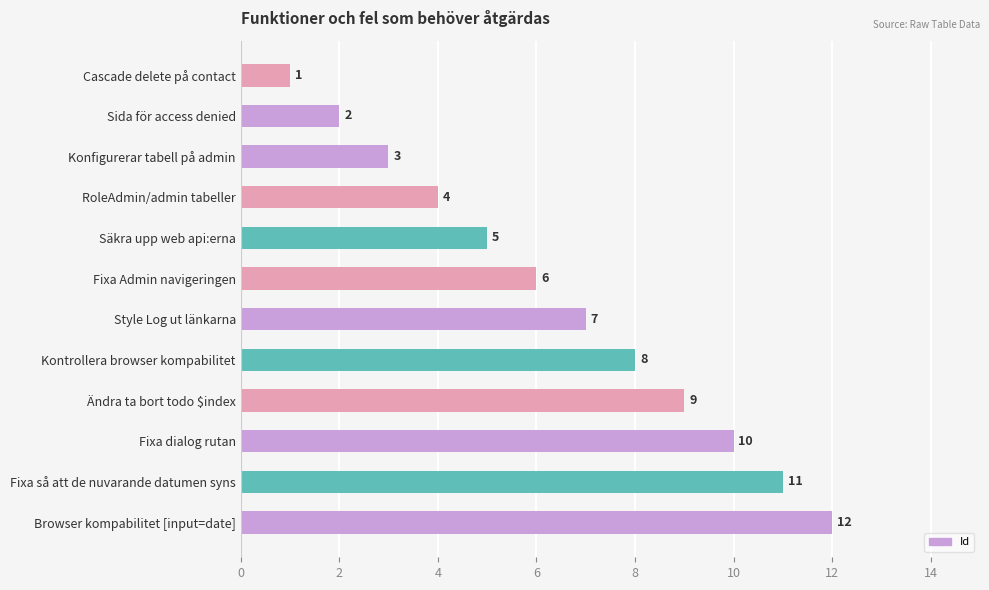

Rank the categories by value from highest to lowest.

Browser kompabilitet [input=date], Fixa så att de nuvarande datumen syns, Fixa dialog rutan, Ändra ta bort todo $index, Kontrollera browser kompabilitet, Style Log ut länkarna, Fixa Admin navigeringen, Säkra upp web api:erna, RoleAdmin/admin tabeller, Konfigurerar tabell på admin, Sida för access denied, Cascade delete på contact